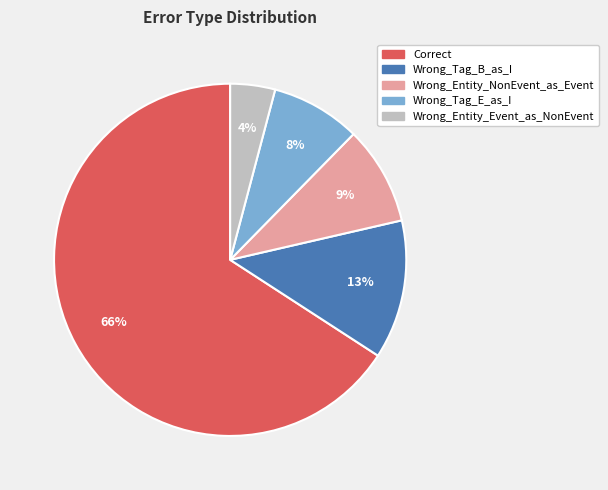

Do Wrong_Entity_NonEvent_as_Event and Correct together represent more than half of the pie?

Yes